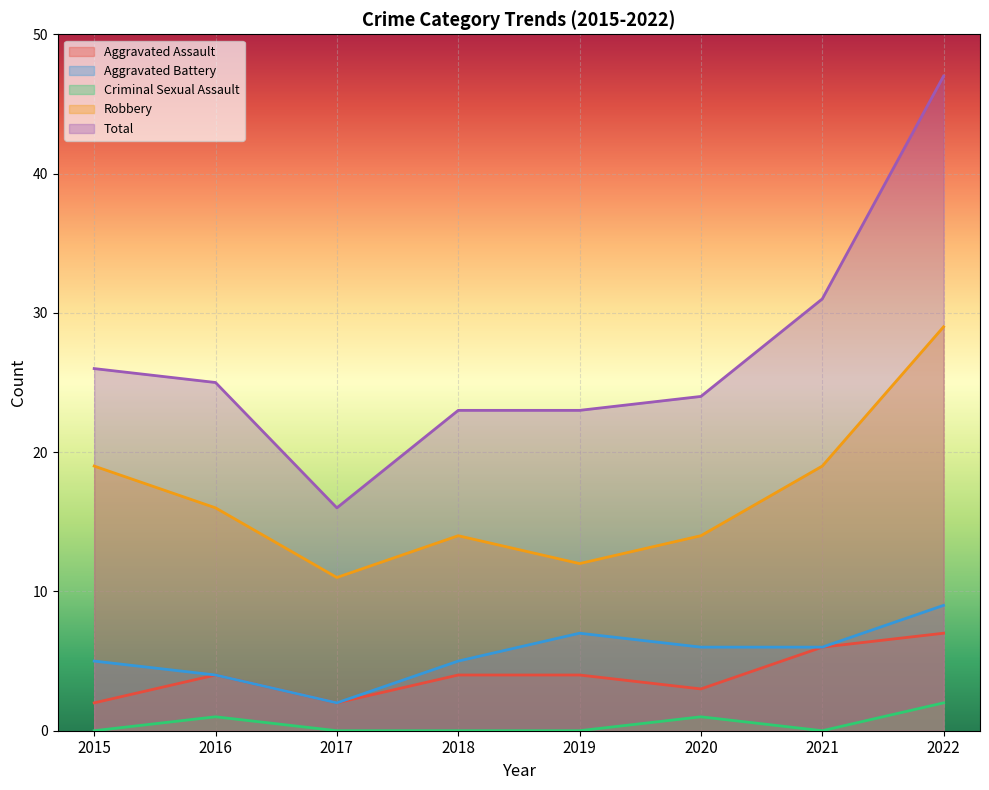

What is the difference between the Robbery values at 2017 and 2018?

3